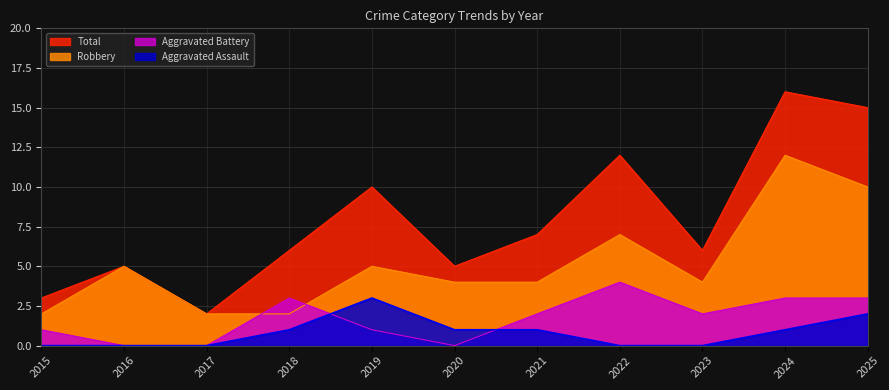

What is the approximate value of Total at 2016, to the nearest 5?

5